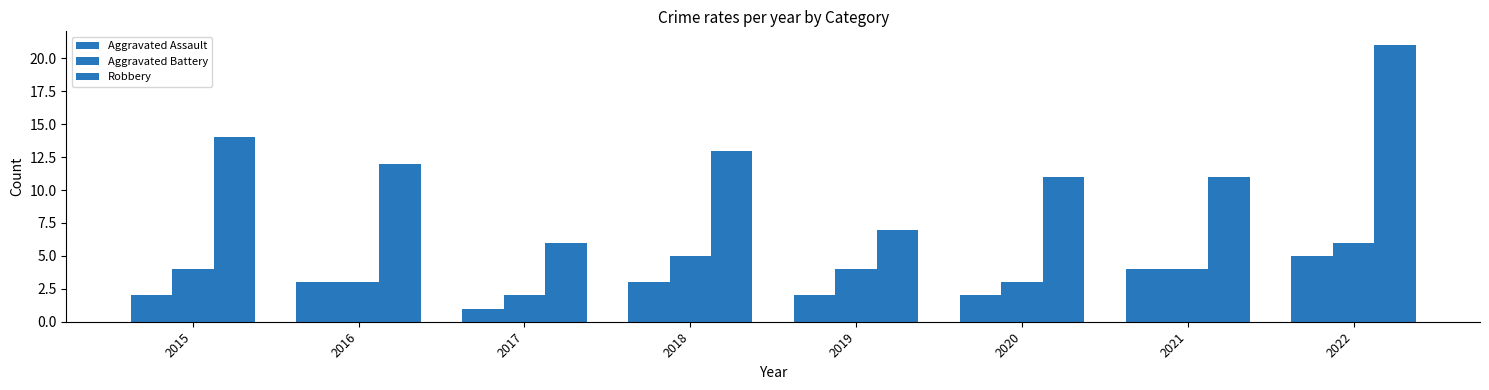

Rank the categories by Aggravated Assault value from highest to lowest.

2022, 2021, 2016, 2018, 2015, 2019, 2020, 2017